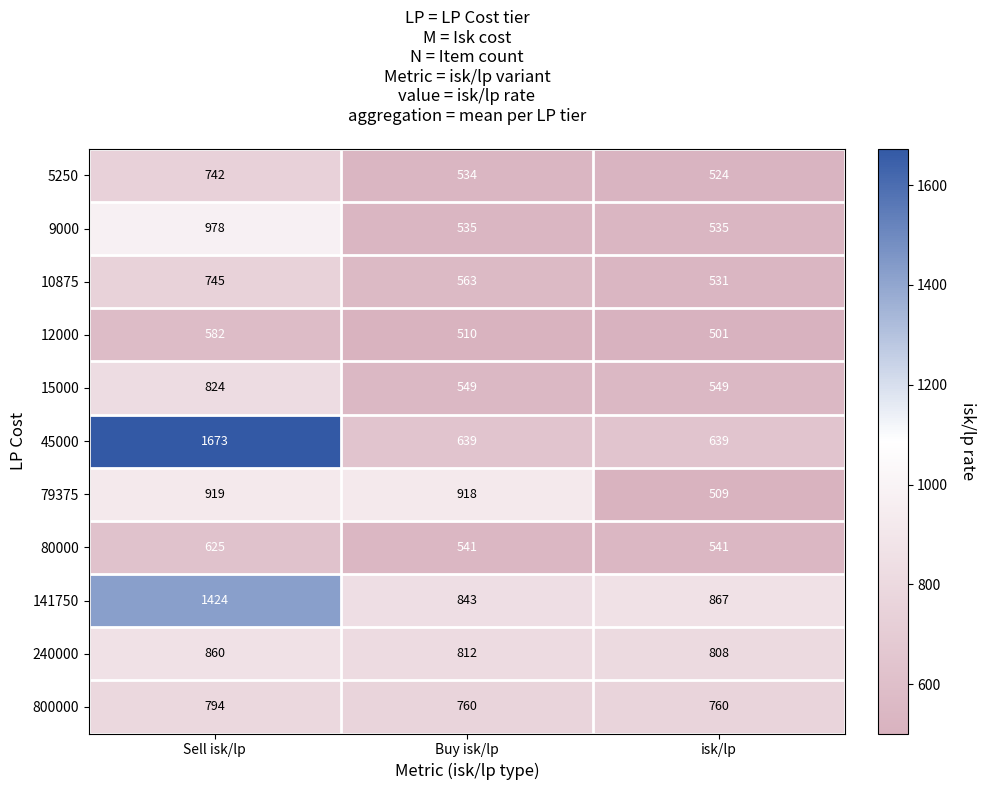

True or false: 800000 has a value of 794 at Sell isk/lp.

True